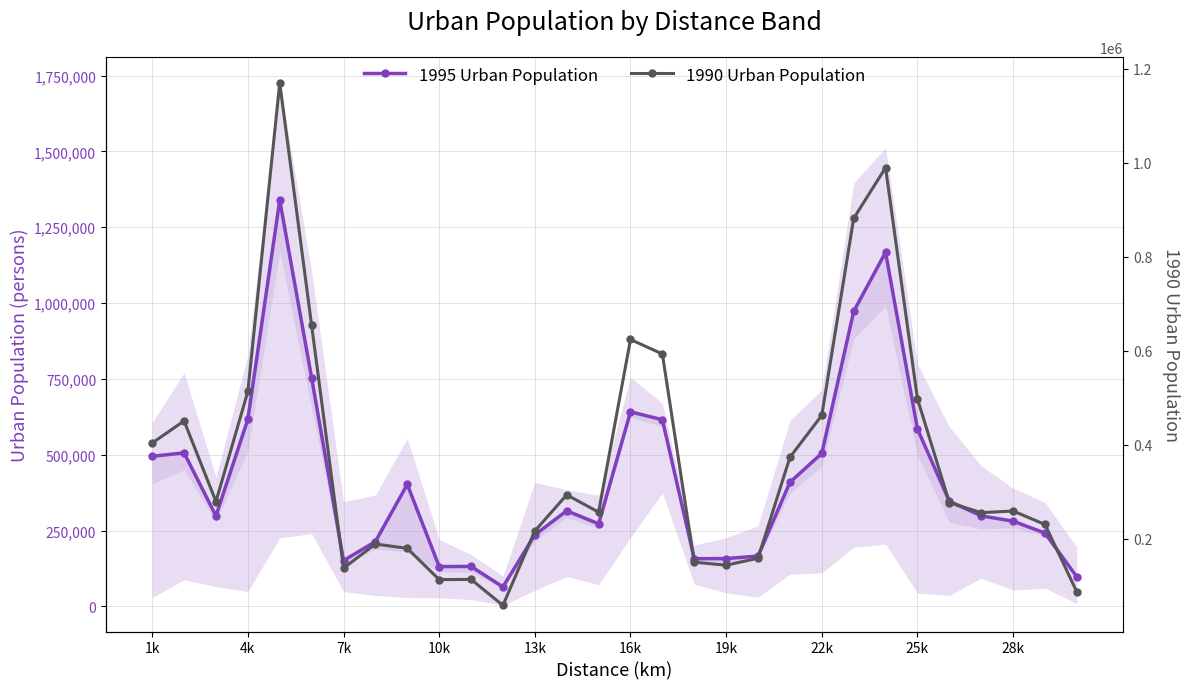

List the series in order of their overall mean, highest first.

1995 Urban Population, 1990 Urban Population